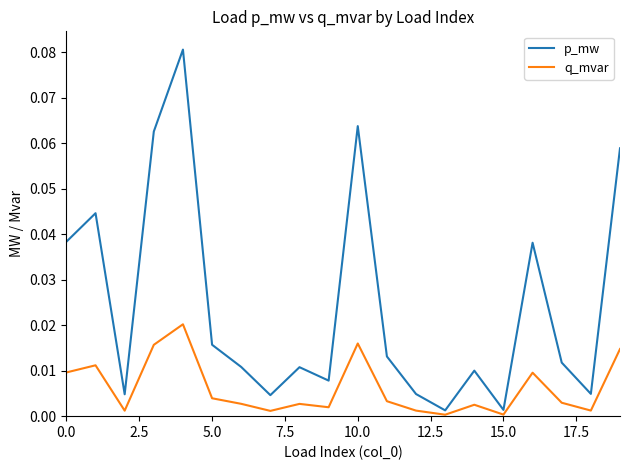

List the series in order of their peak value, highest first.

p_mw, q_mvar